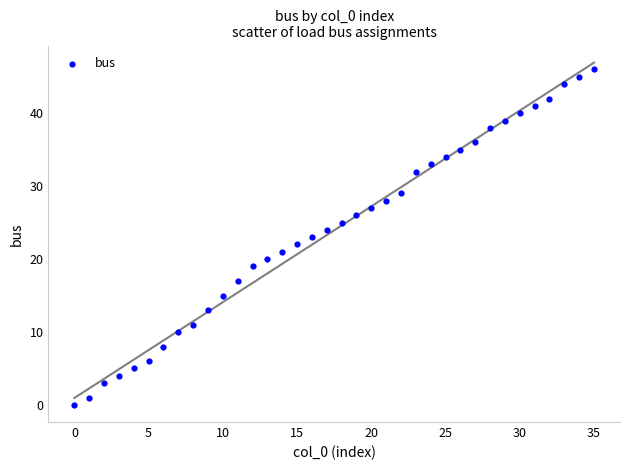

What is the range of Y values (max minus min)?

46